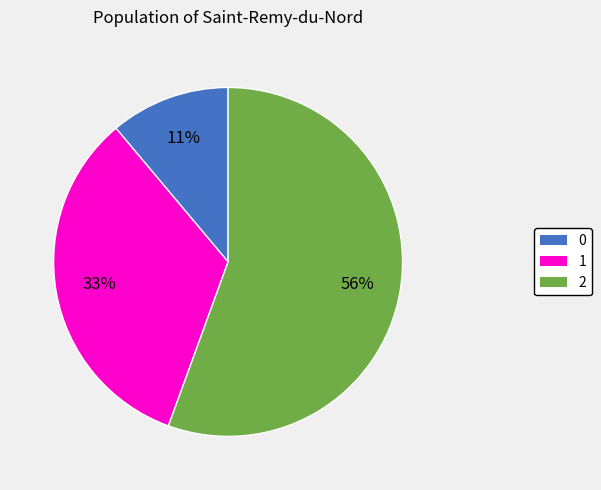

Rank the categories by value from highest to lowest.

2, 1, 0